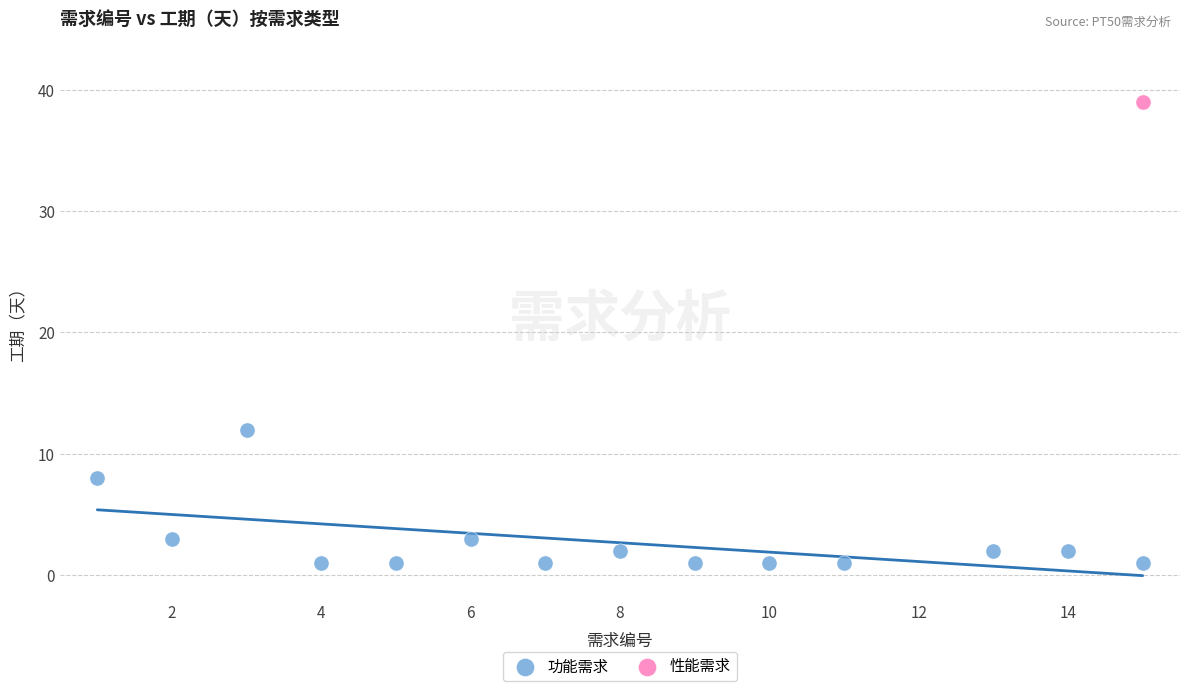

What are all the series names shown in the legend?

功能需求, 性能需求